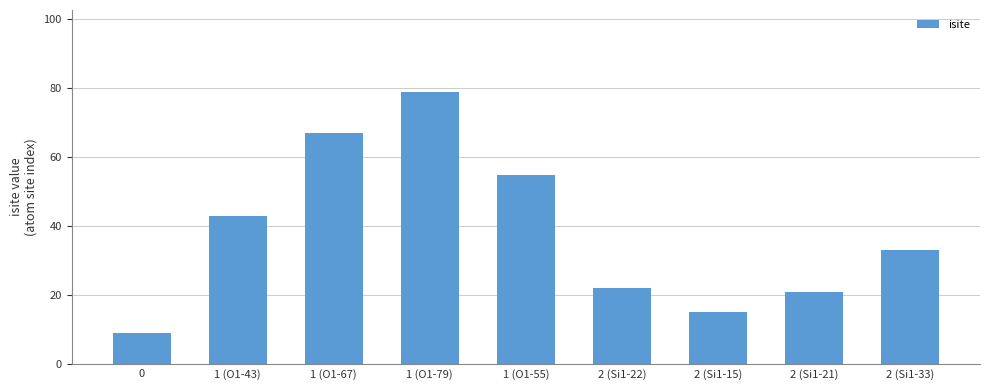

Reading left to right, extract all data points from this chart.

9	43	67	79	55	22	15	21	33